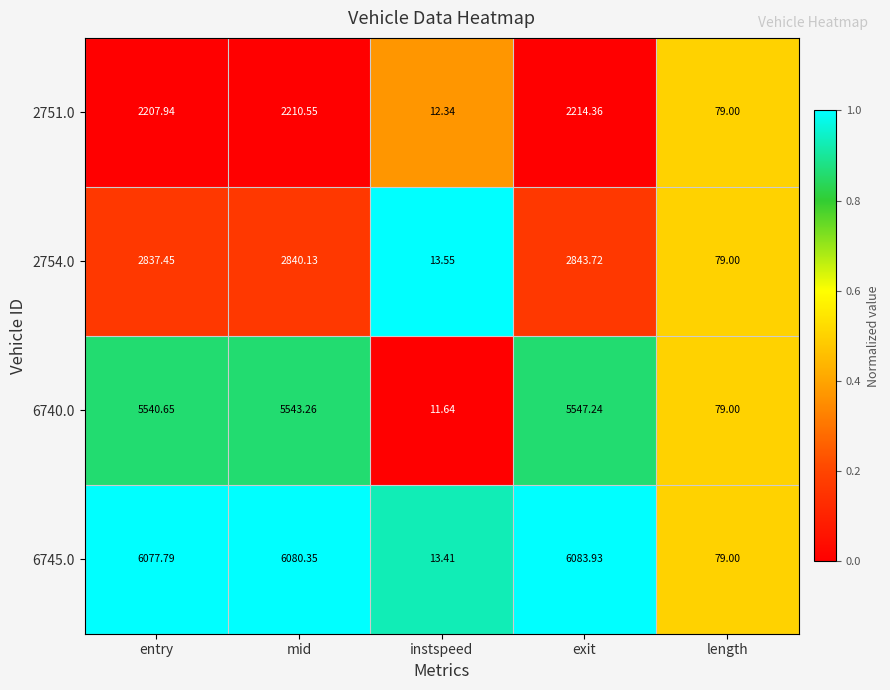

Is the value of 6740.0 at entry greater than the value of 6745.0 at entry?

No